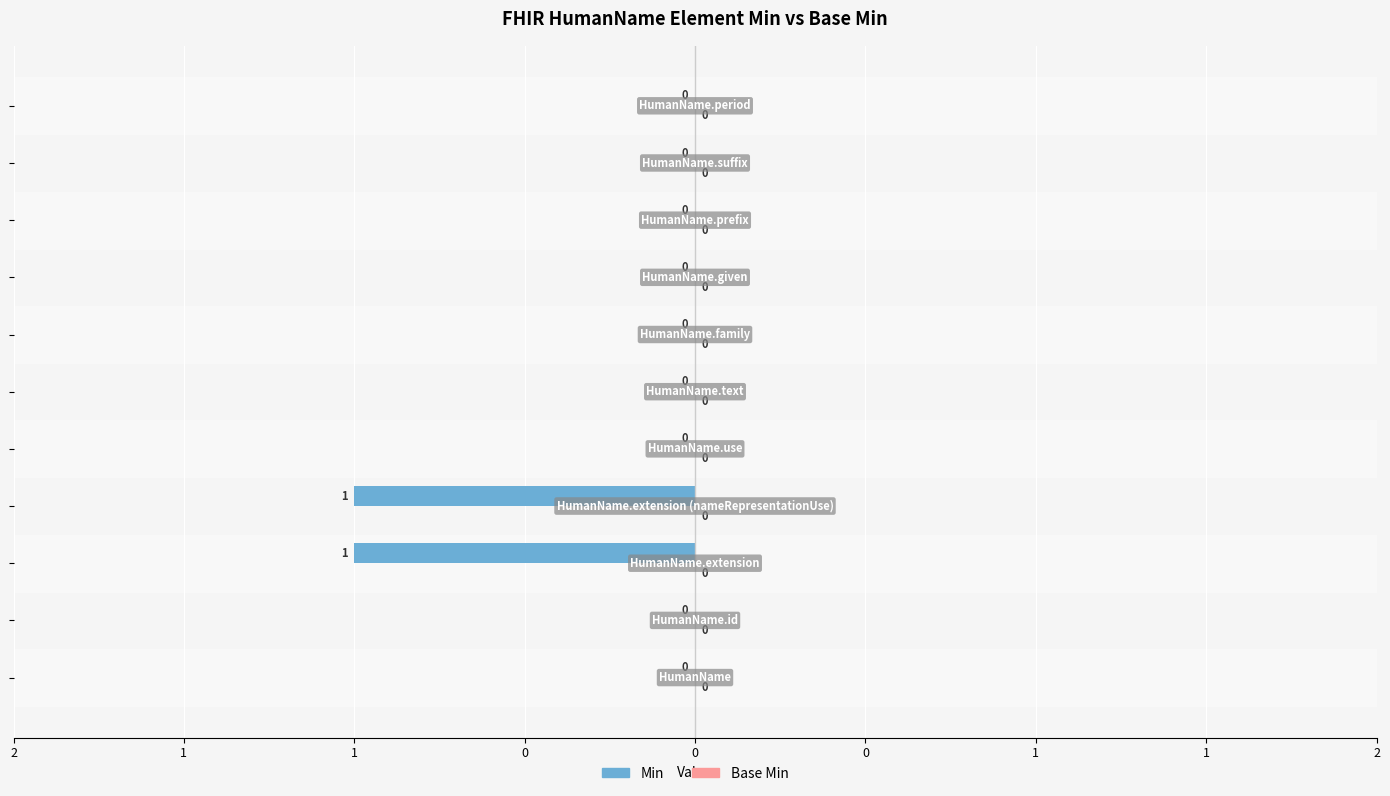

Does the chart contain stacked bars?

No